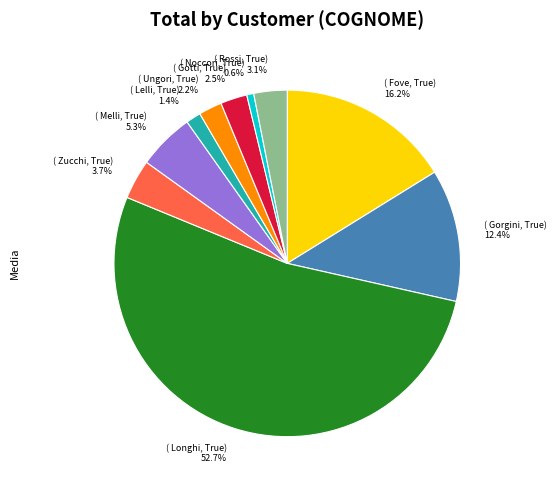

Count the number of slices in the pie.

10